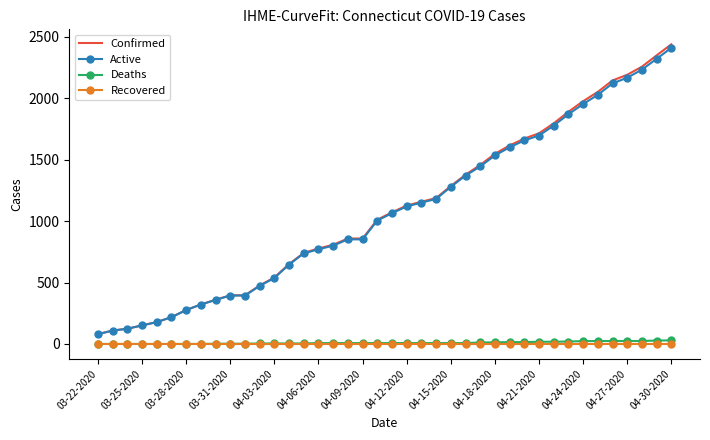

What is the greatest value displayed?

2438